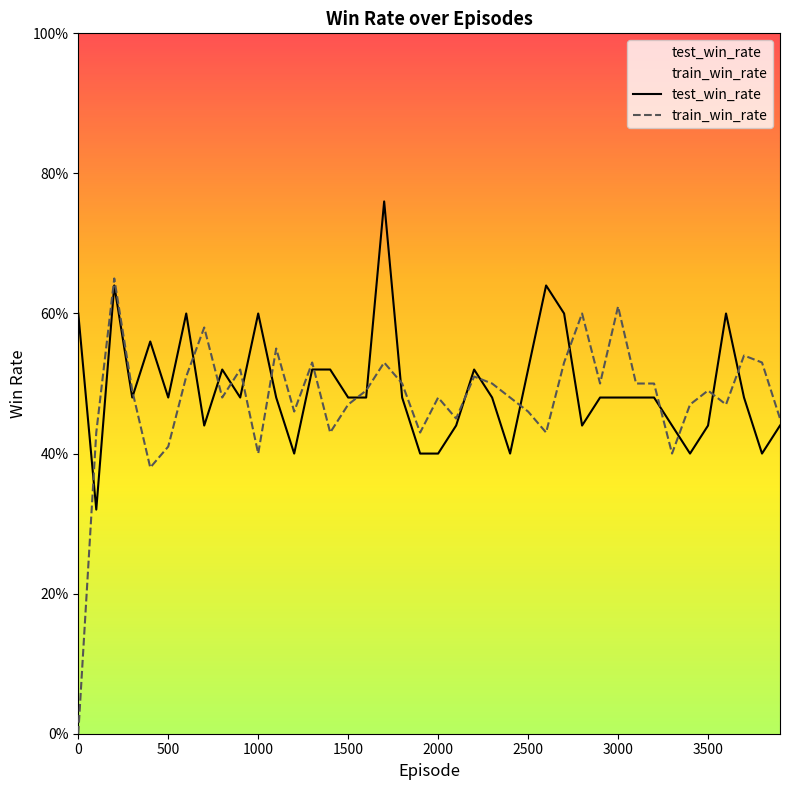

How many intersections are there between train_win_rate and test_win_rate?

19